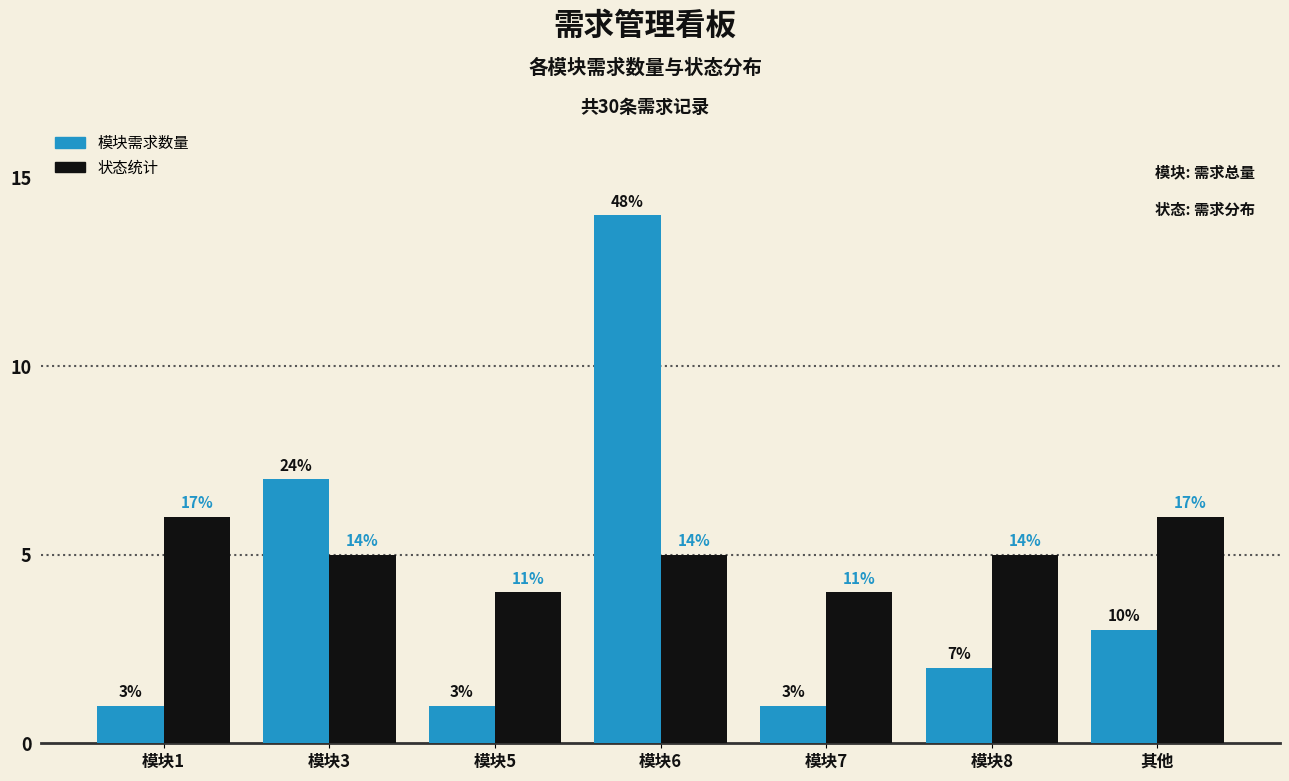

Reading left to right, what are all the values shown in this chart?

模块需求数量: 1	7	1	14	1	2	3
状态统计: 6	5	4	5	4	5	6